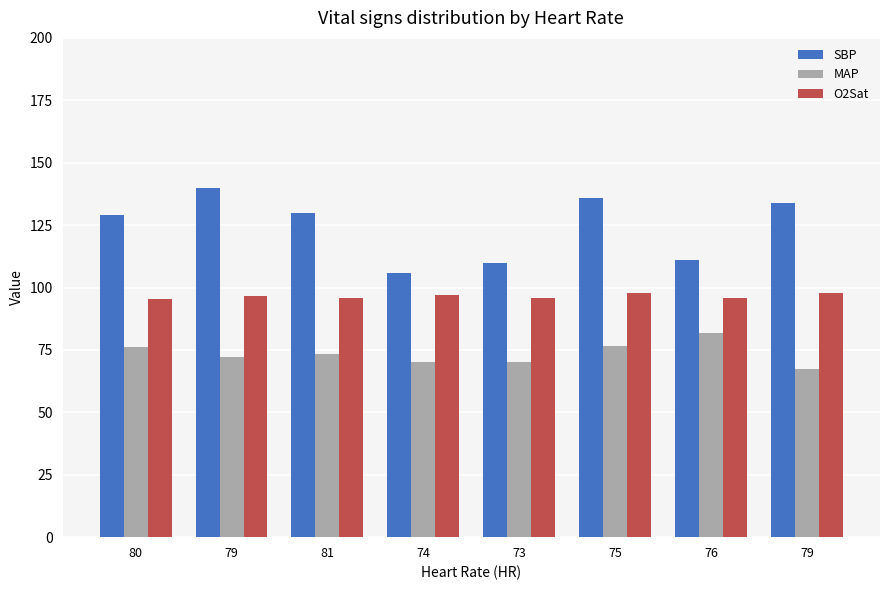

How many bars are there in total?

24